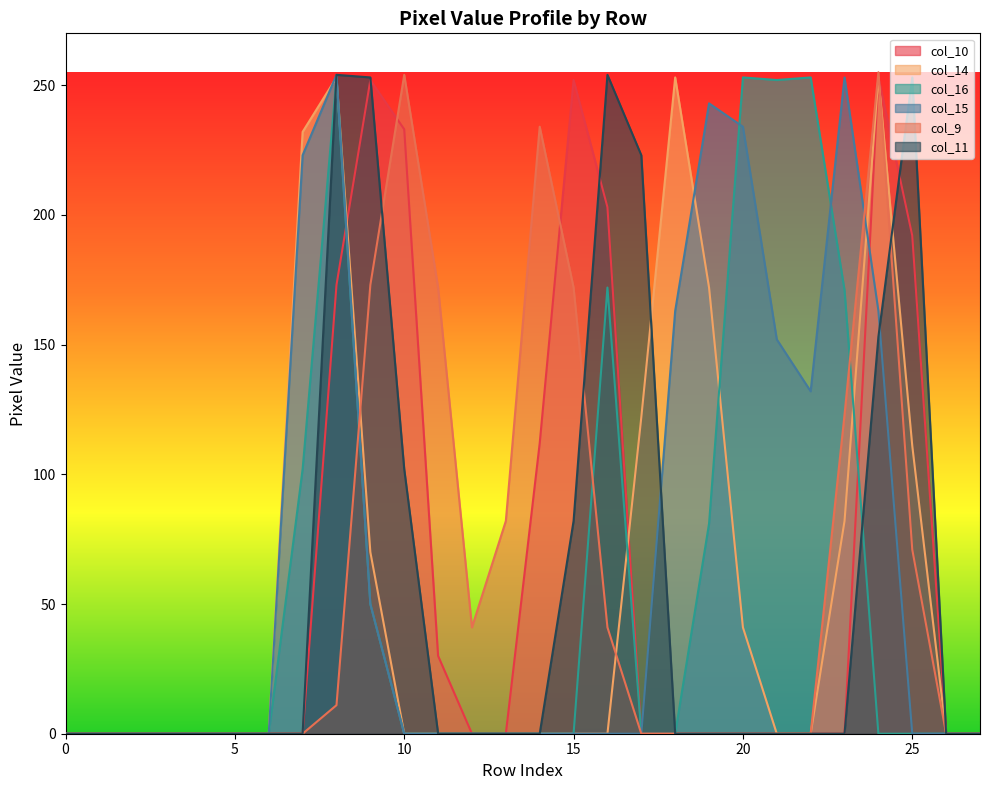

True or false: col_16 and col_11 intersect in this chart.

True